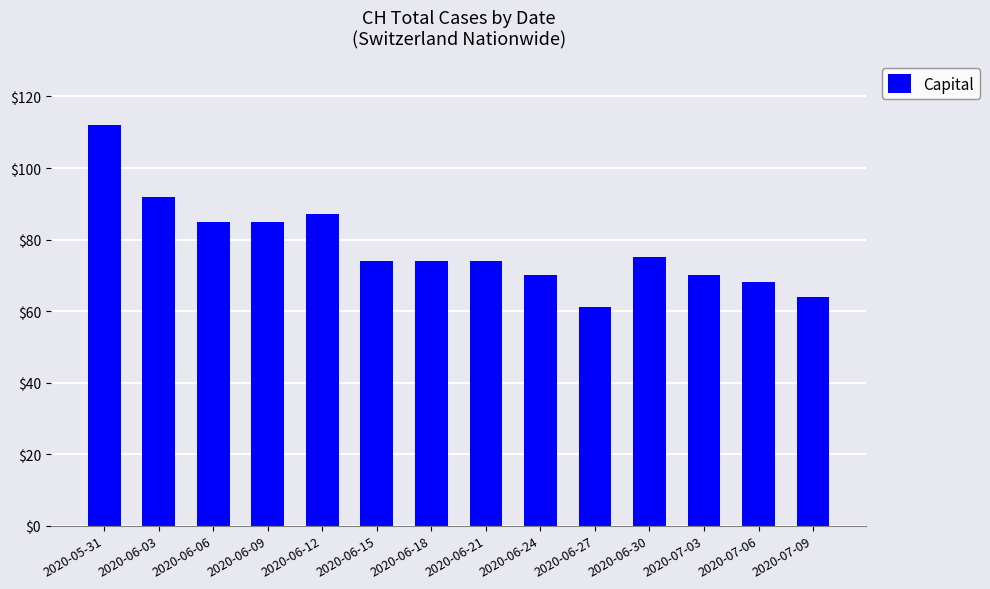

Reading right to left, list all the values displayed in this chart.

2020-07-09=64	2020-07-06=68	2020-07-03=70	2020-06-30=75	2020-06-27=61	2020-06-24=70	2020-06-21=74	2020-06-18=74	2020-06-15=74	2020-06-12=87	2020-06-09=85	2020-06-06=85	2020-06-03=92	2020-05-31=112